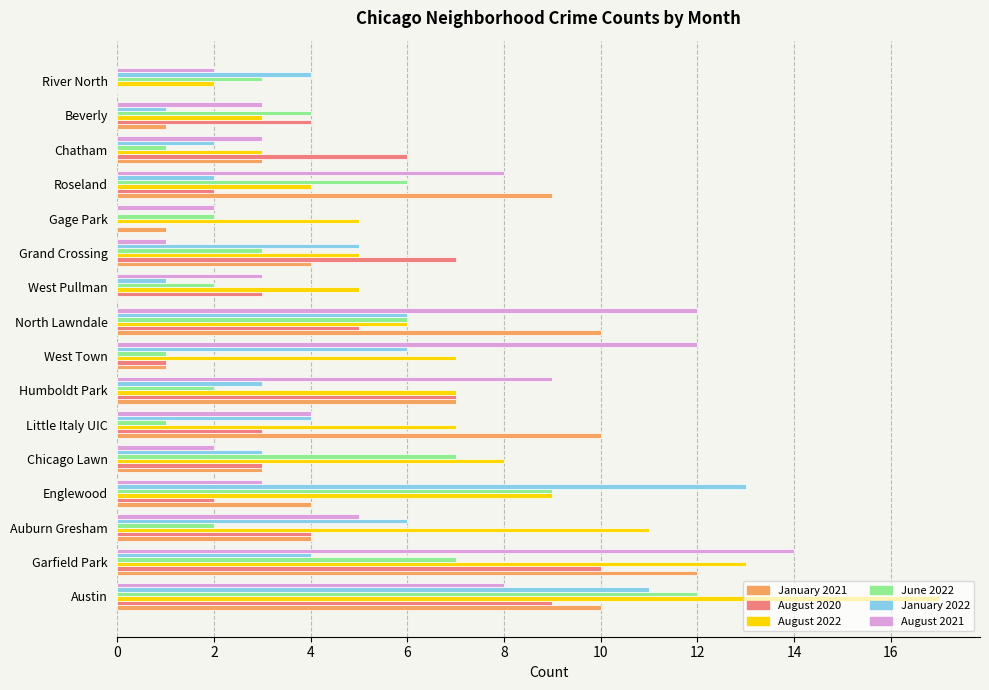

True or false: January 2021 has a value of 7 at Humboldt Park.

True